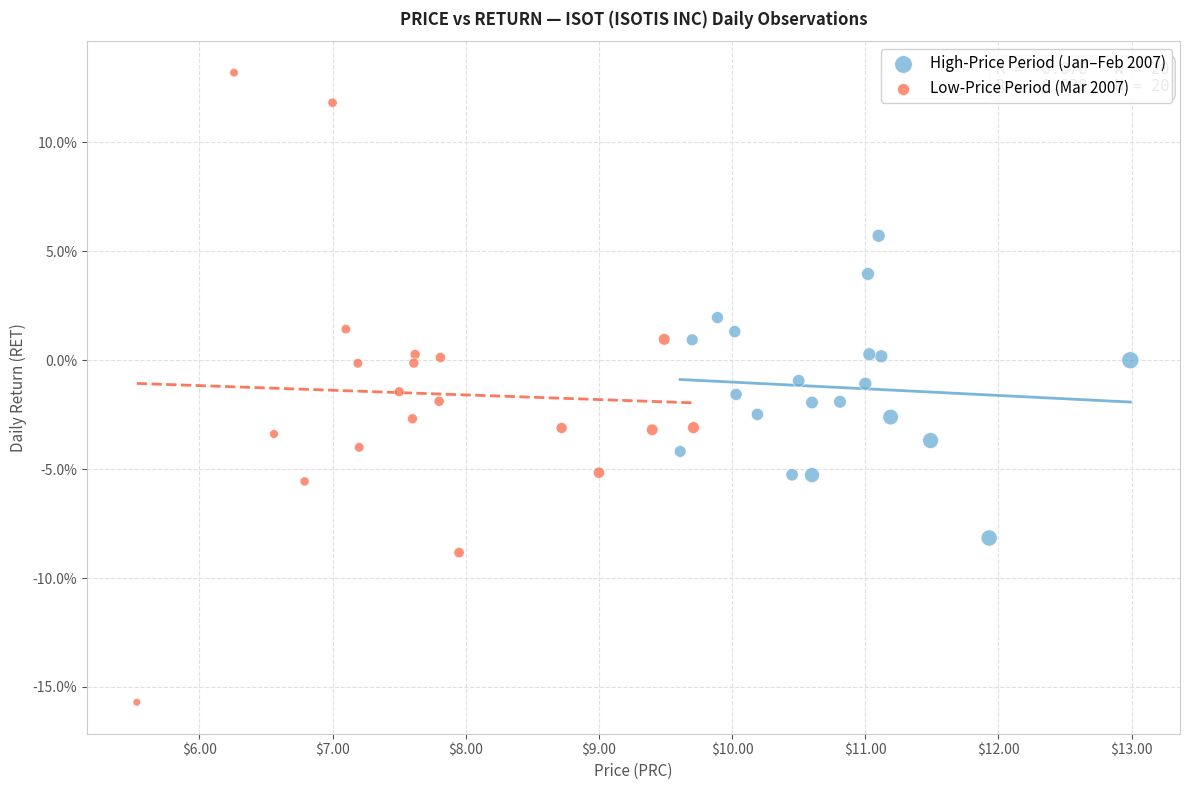

What are all the series names shown in the legend?

High-Price Period (Jan–Feb 2007), Low-Price Period (Mar 2007)